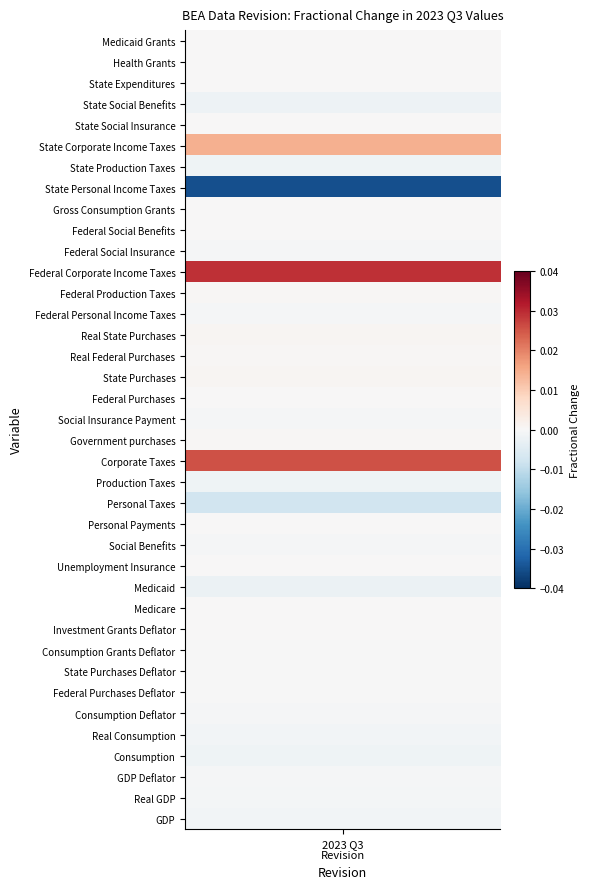

List the labels in order of value, smallest first.

State Personal Income Taxes, Personal Taxes, Medicaid, State Social Benefits, State Production Taxes, Consumption, Production Taxes, GDP, Real Consumption, Real GDP, Consumption Deflator, GDP Deflator, Social Benefits, Federal Social Insurance, Social Insurance Payment, Federal Personal Income Taxes, Consumption Grants Deflator, Federal Purchases Deflator, State Purchases Deflator, Medicare, Unemployment Insurance, Personal Payments, Gross Consumption Grants, State Social Insurance, State Expenditures, Health Grants, Medicaid Grants, Investment Grants Deflator, Federal Social Benefits, Federal Purchases, Real Federal Purchases, Government purchases, Federal Production Taxes, State Purchases, Real State Purchases, State Corporate Income Taxes, Corporate Taxes, Federal Corporate Income Taxes